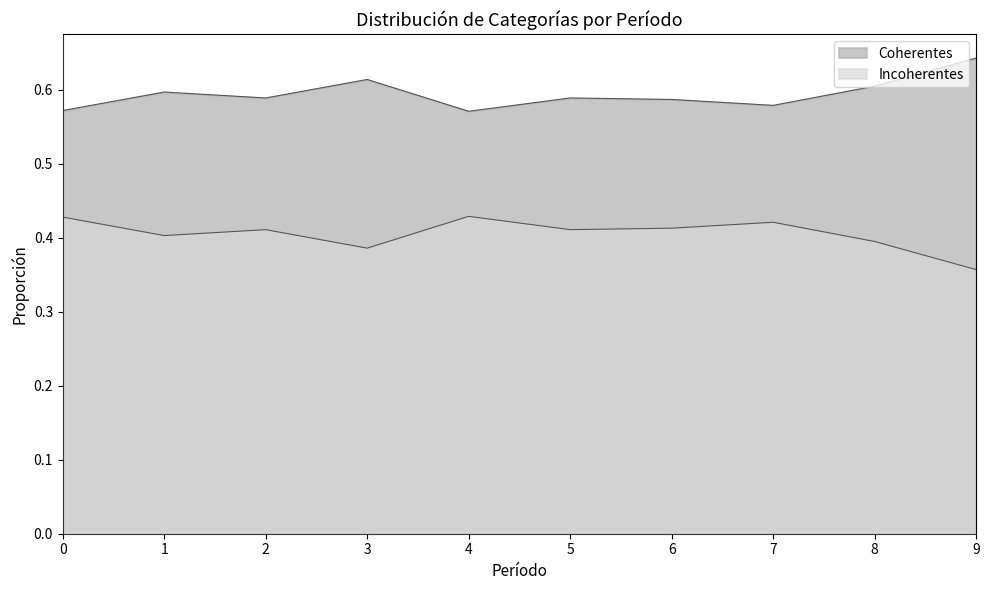

At which label does Coherentes reach its peak?

9